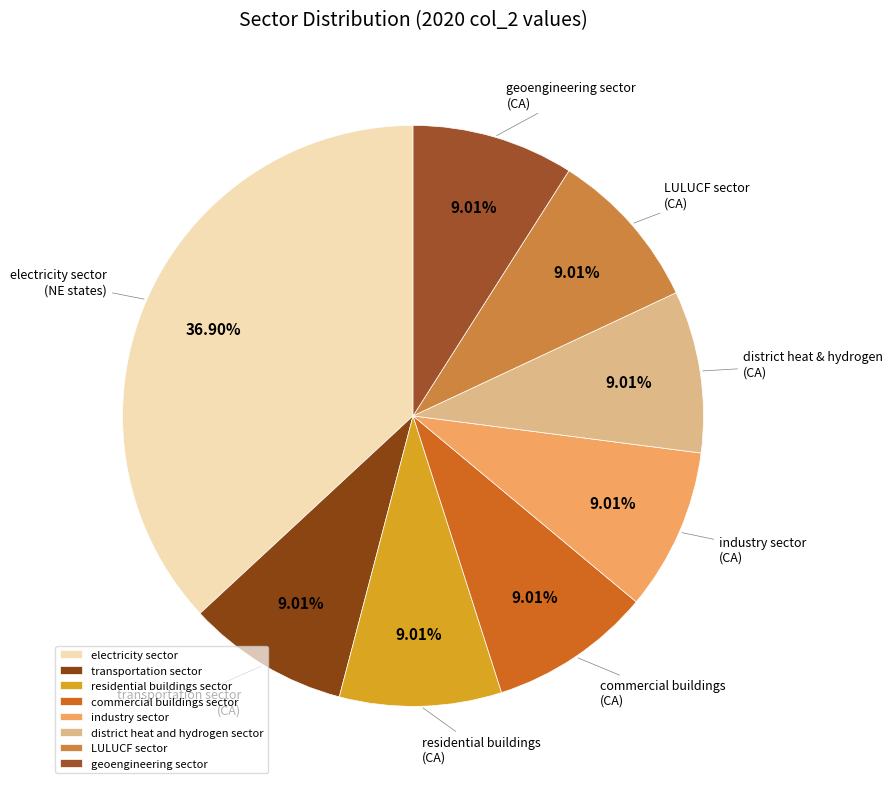

To the nearest percent, what is the combined percentage of commercial buildings sector and electricity sector?

46%